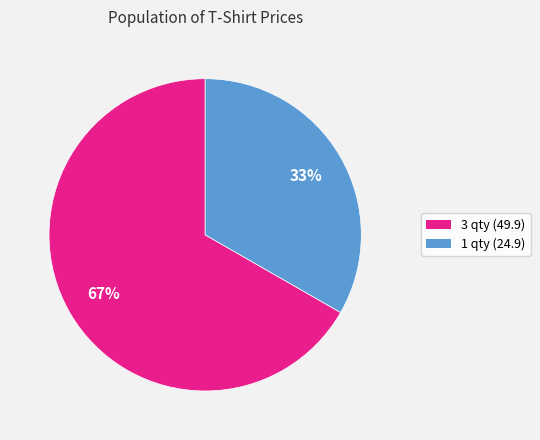

What percentage is the 3 slice, to the nearest percent?

67%